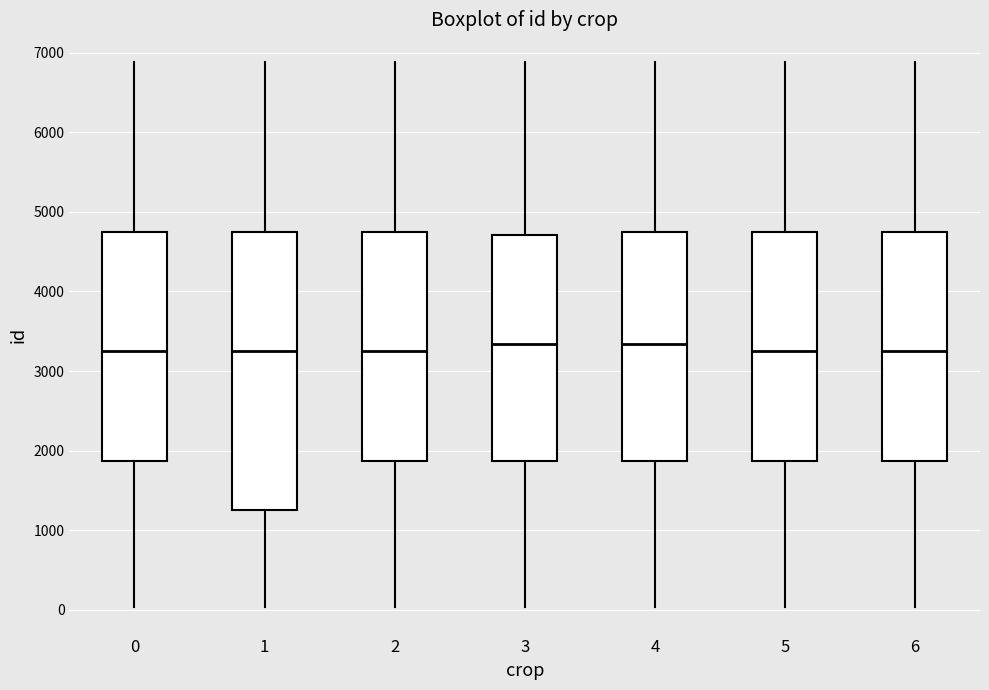

Comparing the boxes themselves (not the whiskers), which one is the tallest?

1